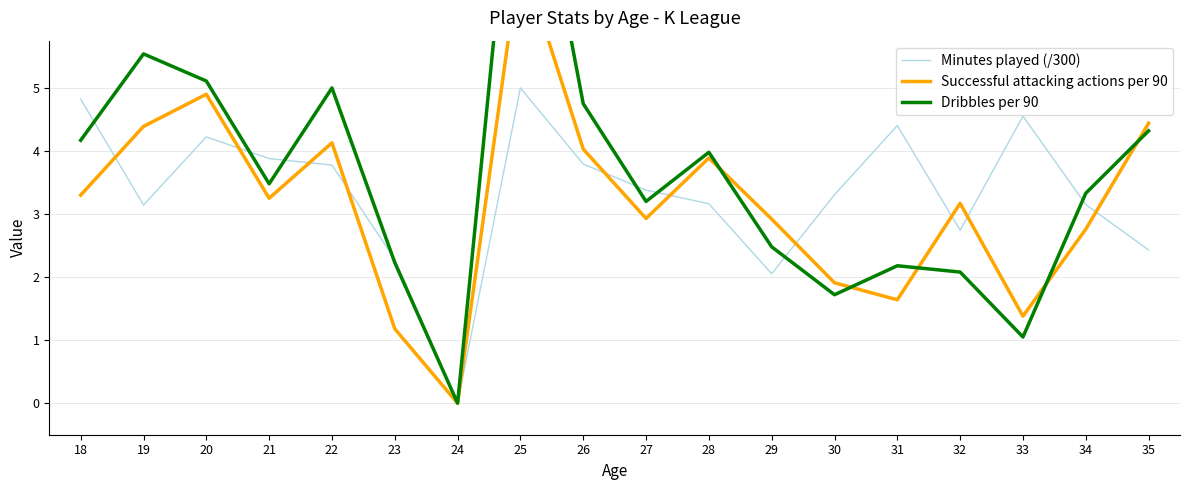

At which category does Minutes played (/300) reach its first local valley?

19